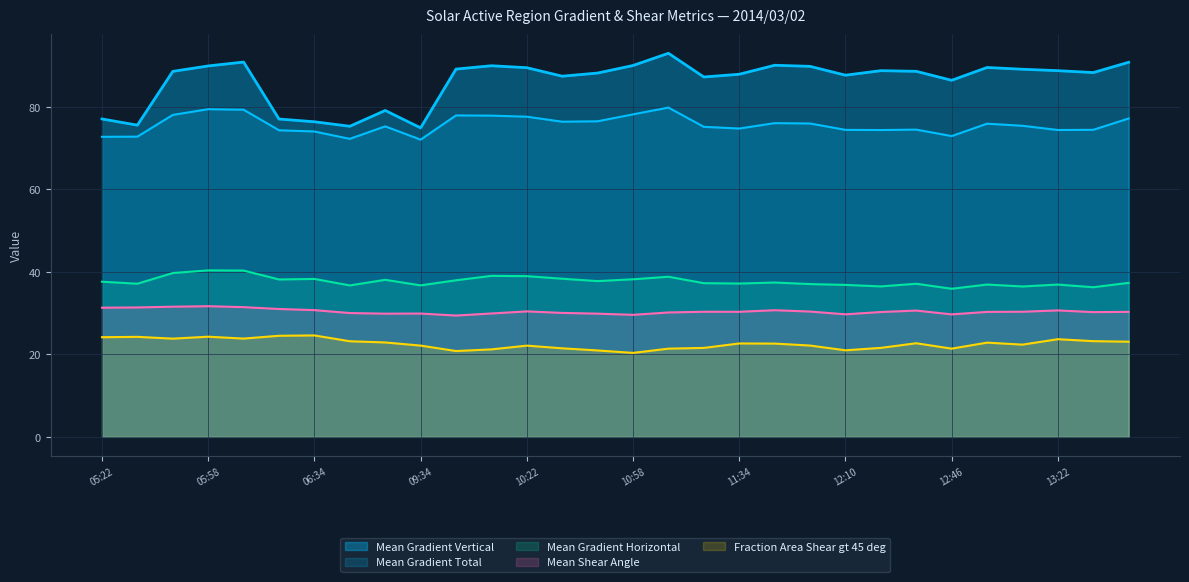

True or false: Mean Gradient Horizontal and Fraction Area Shear gt 45 deg cross at least once.

False